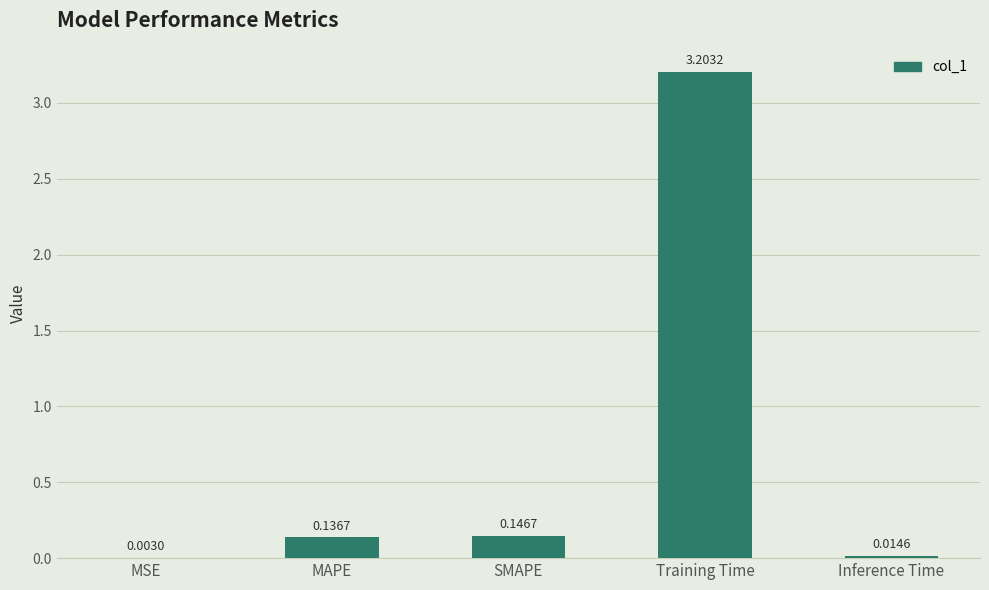

Count the number of data series in this chart.

1